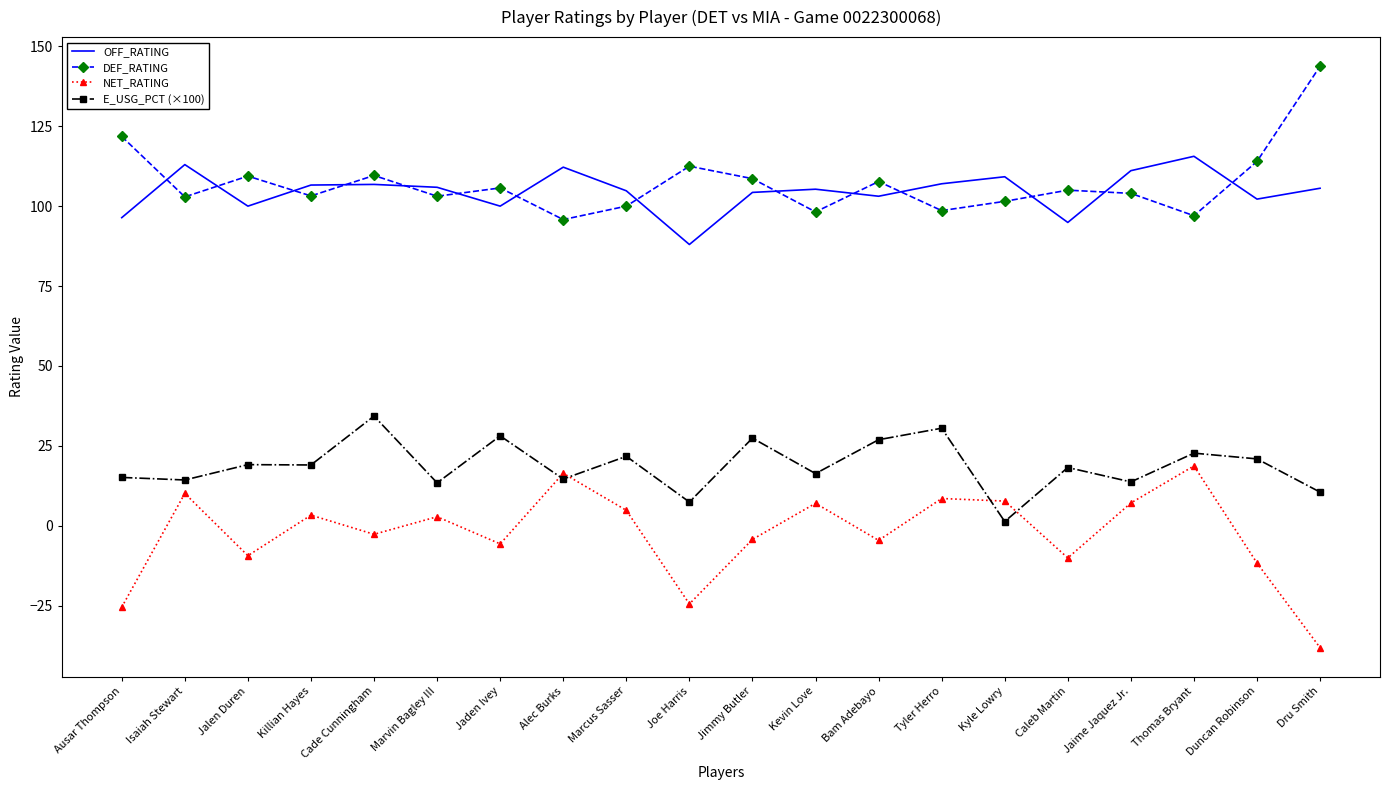

What is the label of the 15th point from the left?

Kyle Lowry